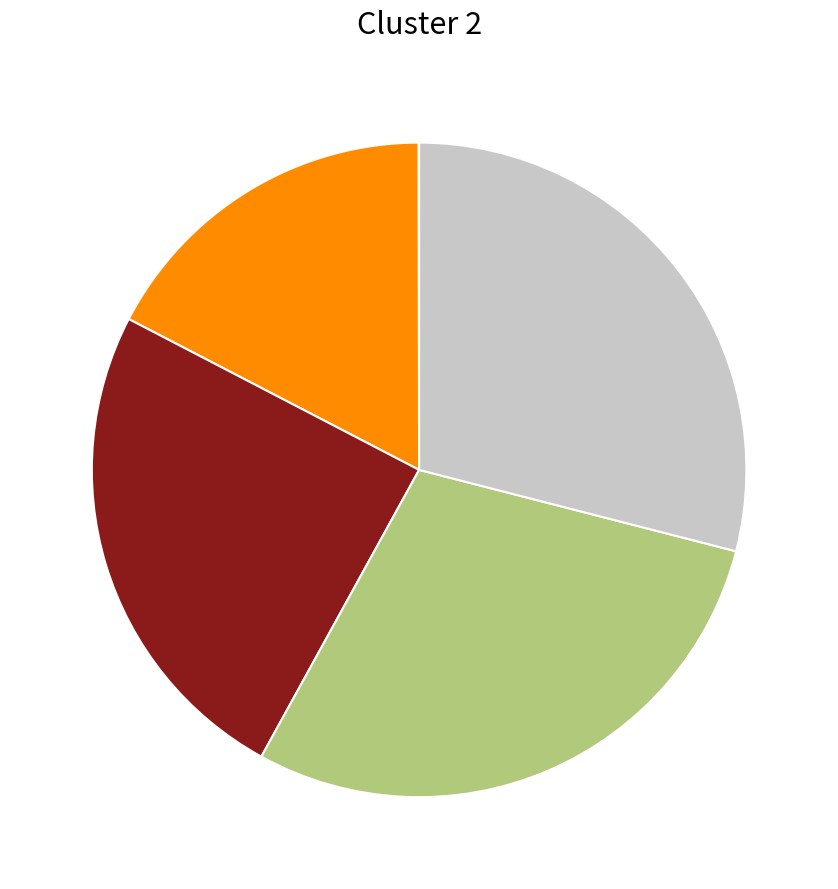

Is there any slice that represents more than half of the pie?

No